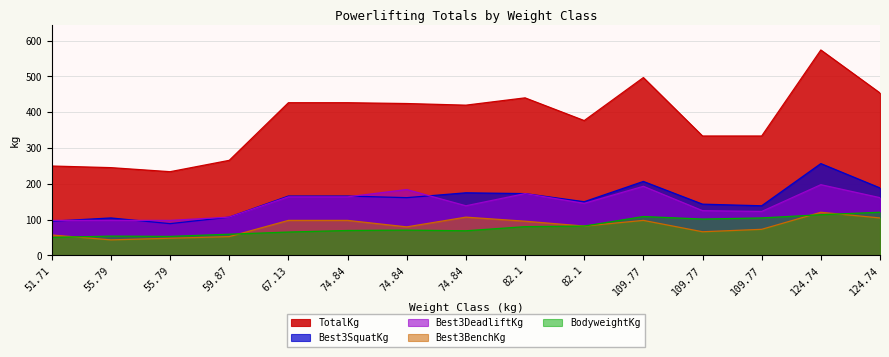

What is the label of the 11th point from the right?

67.13